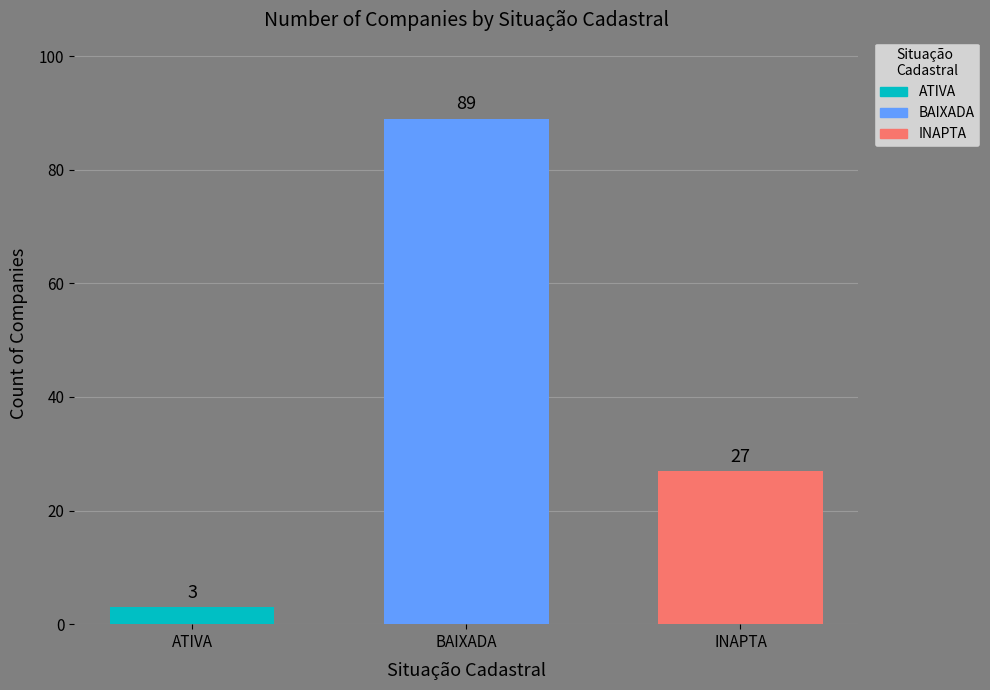

Which has a higher value, BAIXADA or INAPTA?

BAIXADA